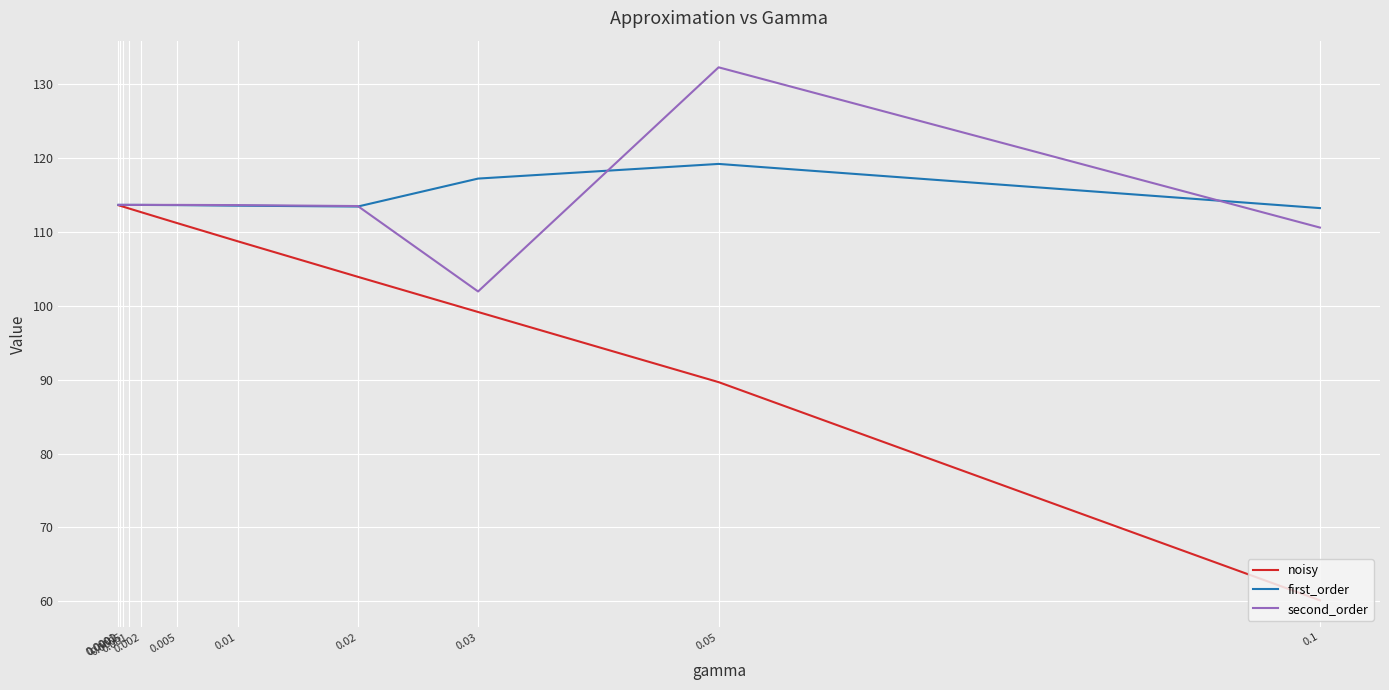

Which series has the widest spread of values?

noisy